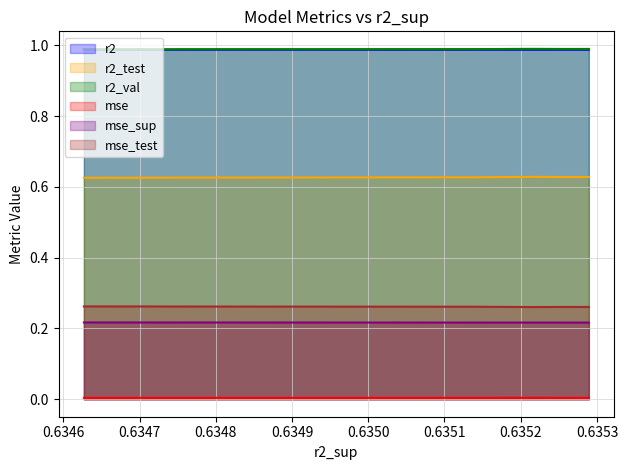

How many interior local valleys does the r2 series have?

1